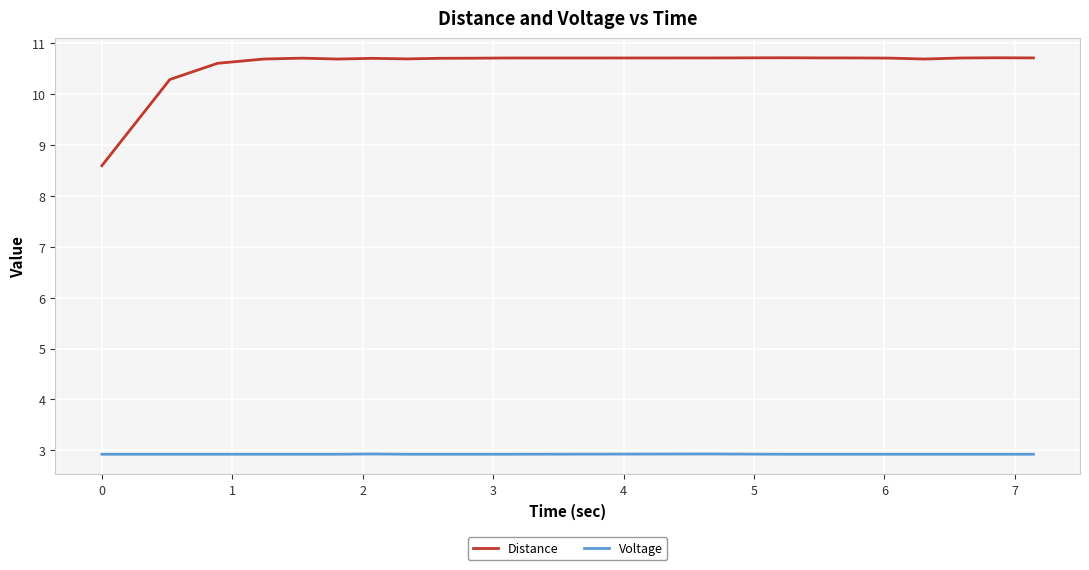

What is the minimum value shown in the chart?

2.9